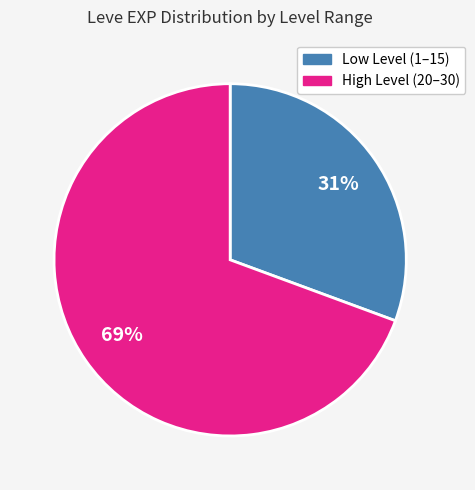

Is there a majority slice in this chart?

Yes